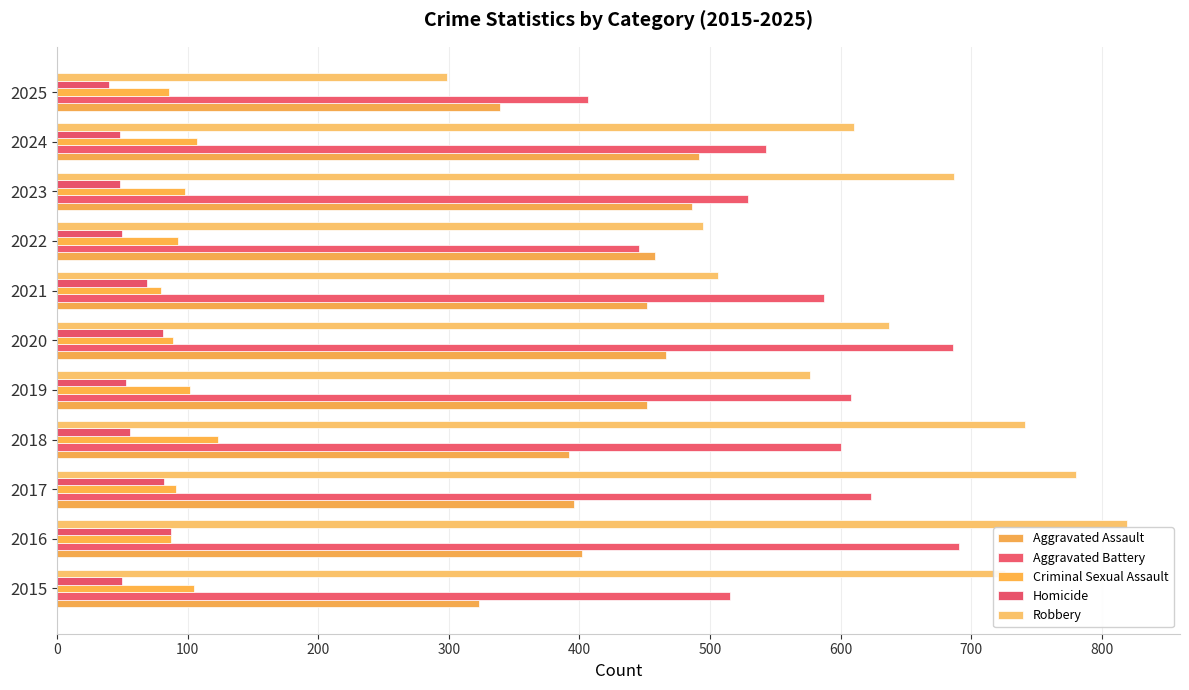

How many data points in Criminal Sexual Assault are less than 93?

5